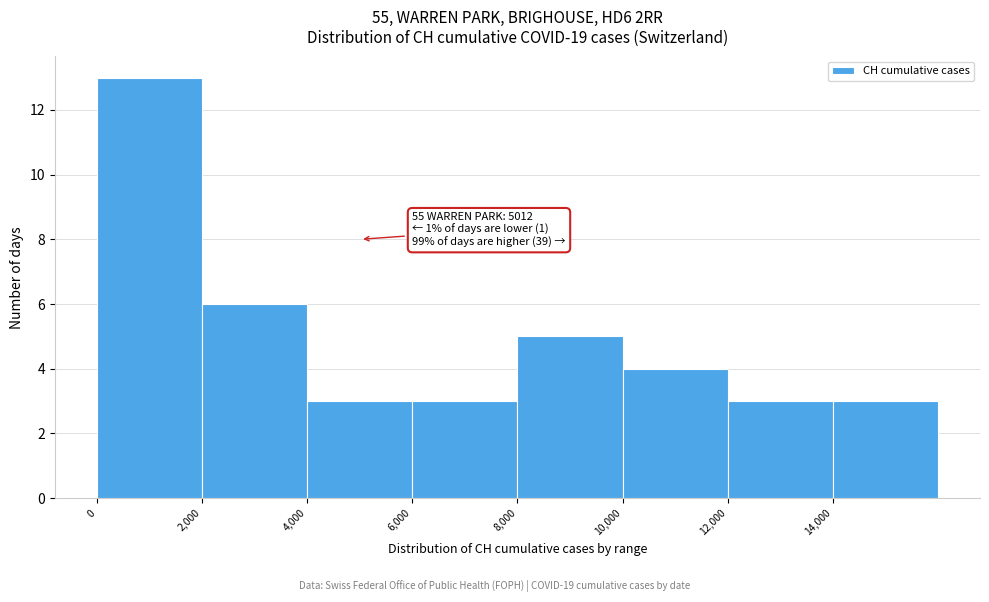

Over which range of the x-axis is the bar tallest?

0 to 2000